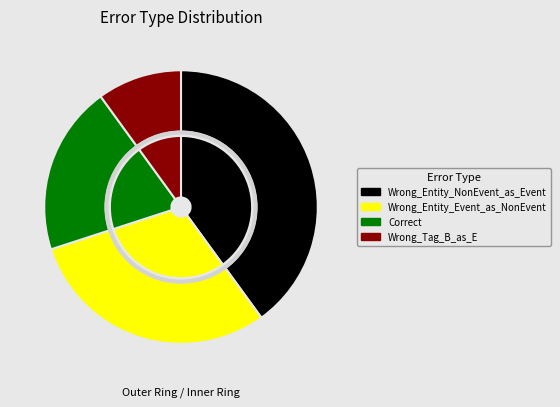

Rank the categories by value from highest to lowest.

Wrong_Entity_NonEvent_as_Event, Wrong_Entity_Event_as_NonEvent, Correct, Wrong_Tag_B_as_E